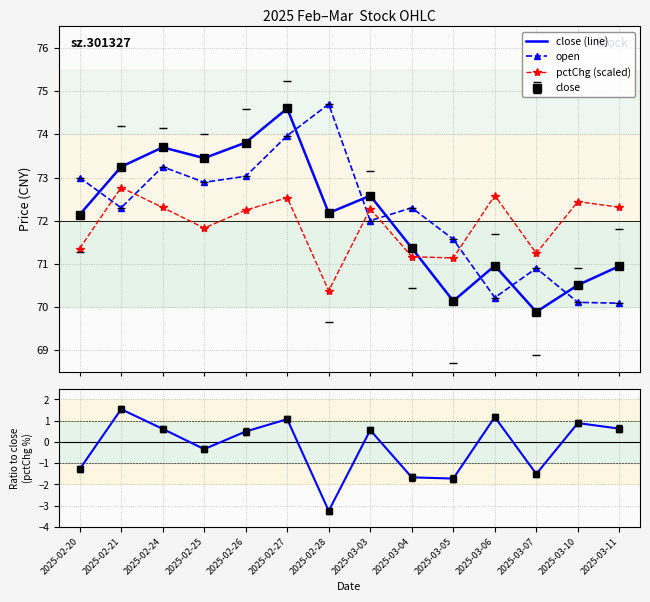

How many data points in pctChg are less than 0?

6